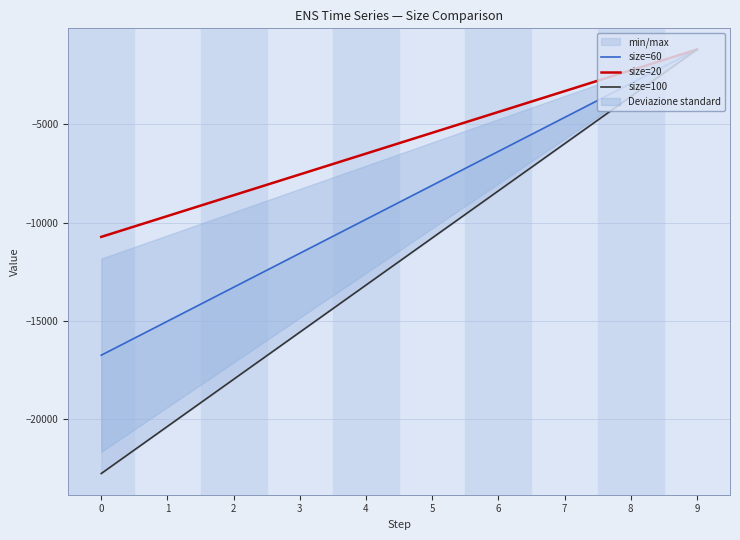

At which label is size=60 closest to -8971?

5